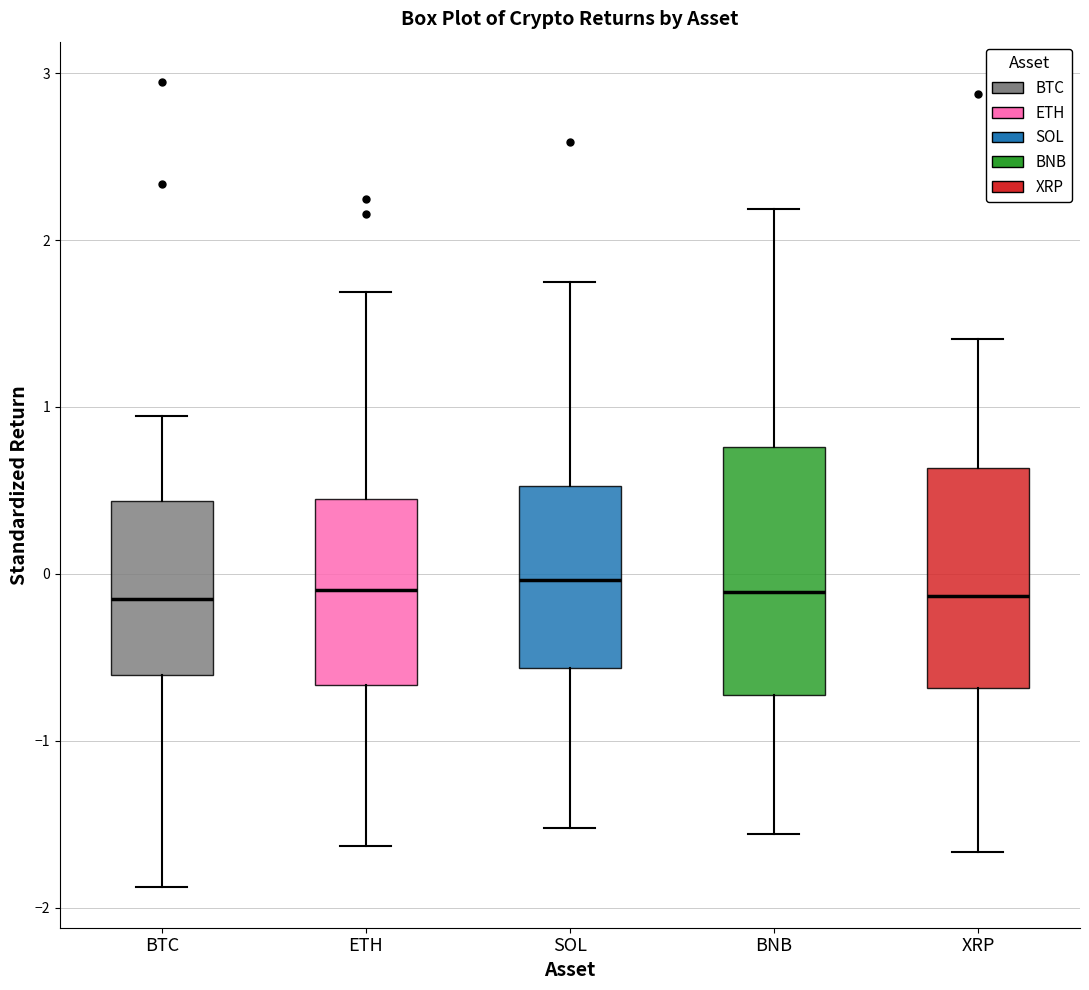

Where is the lower edge of the box for BTC on the y-axis? The values are not printed on the chart, so give them approximately, as read against the axis.

-0.6